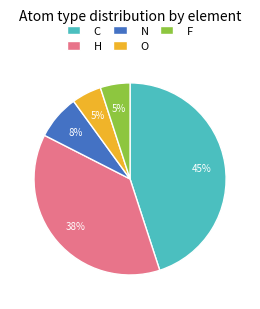

What percentage is the O slice, to the nearest percent?

5%